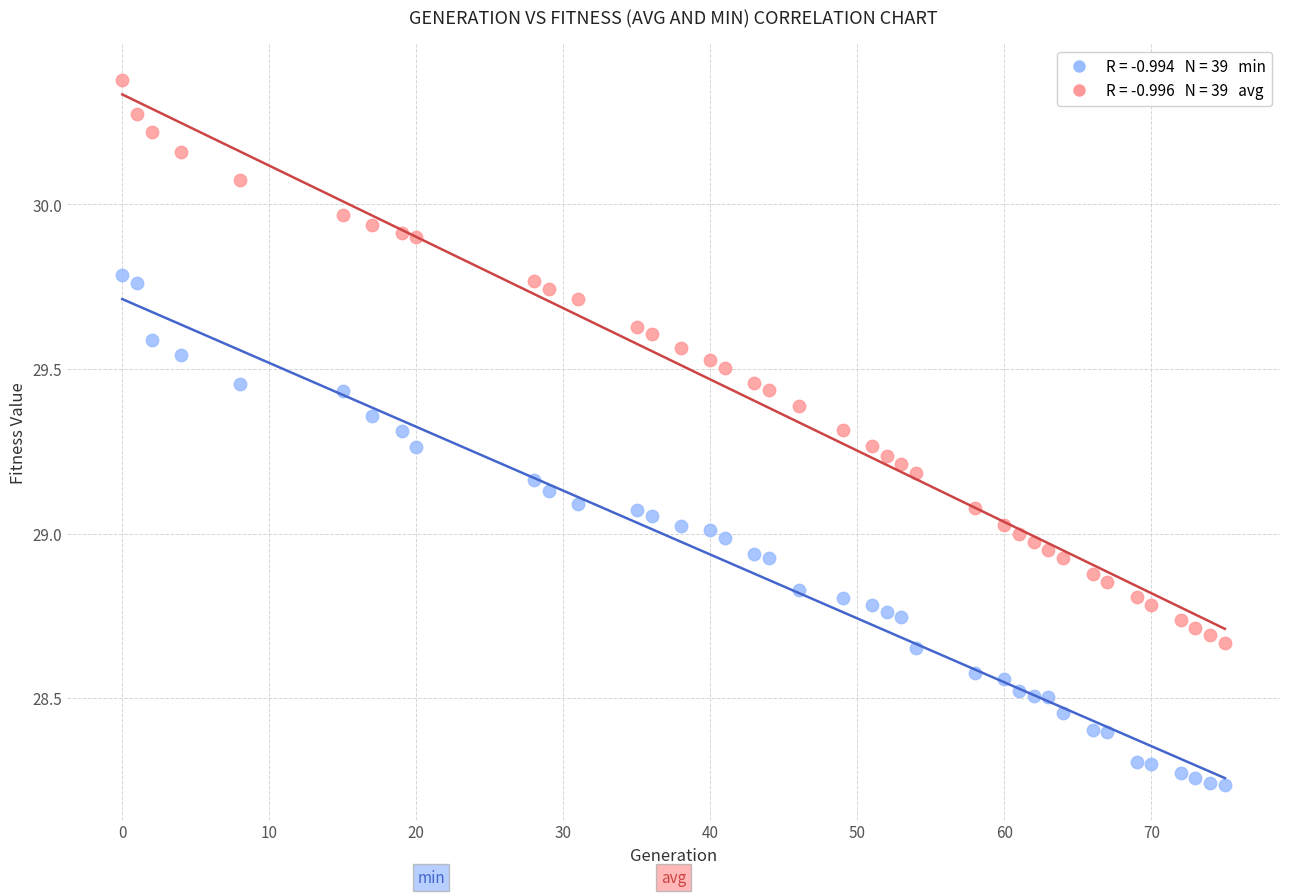

Across all data points, what is the range of X values (max minus min)?

75.0